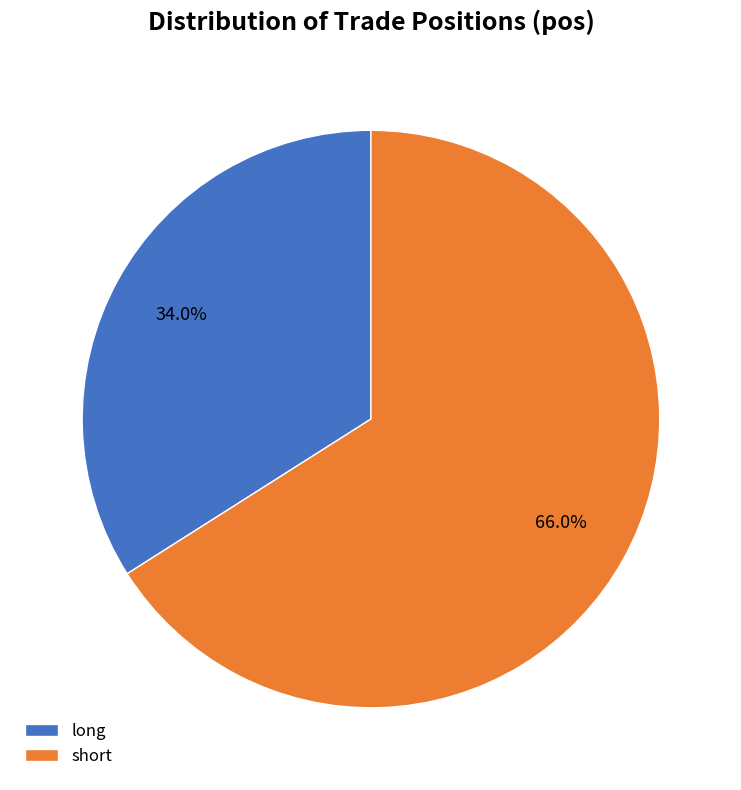

To the nearest percent, what is the difference between the short and long slice percentages?

32%